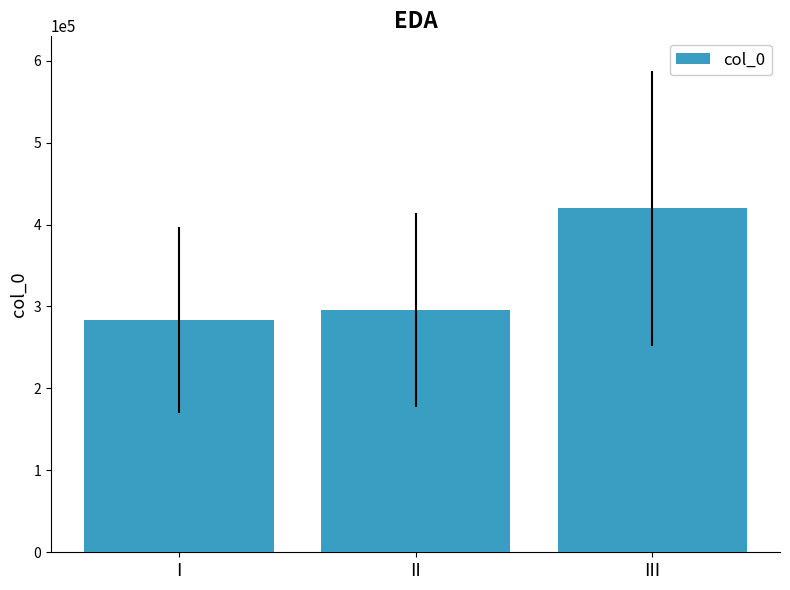

What is the sum of all values?

999341